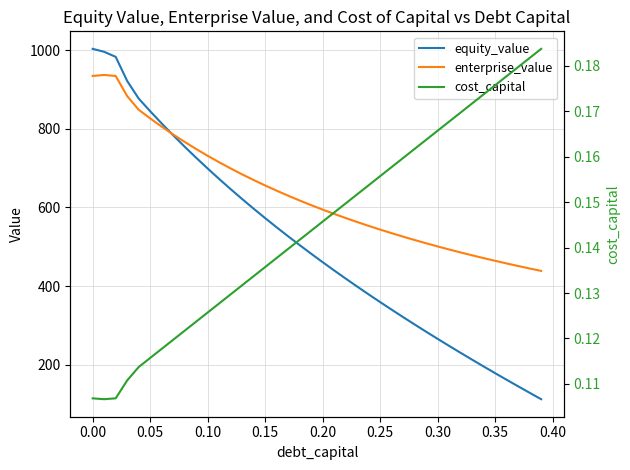

At how many categories does at least one series exceed 371?

40